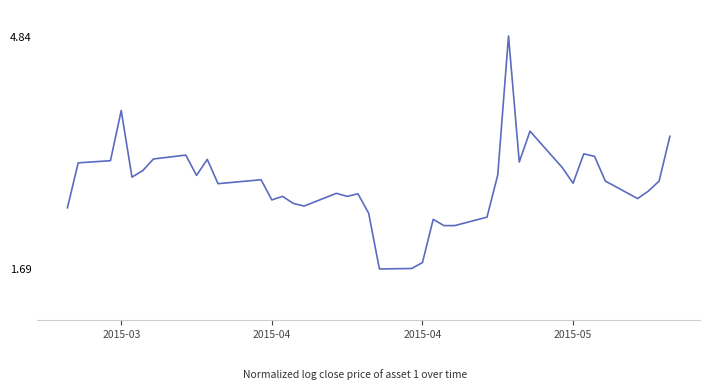

What is the minimum value shown in the chart?

1.7